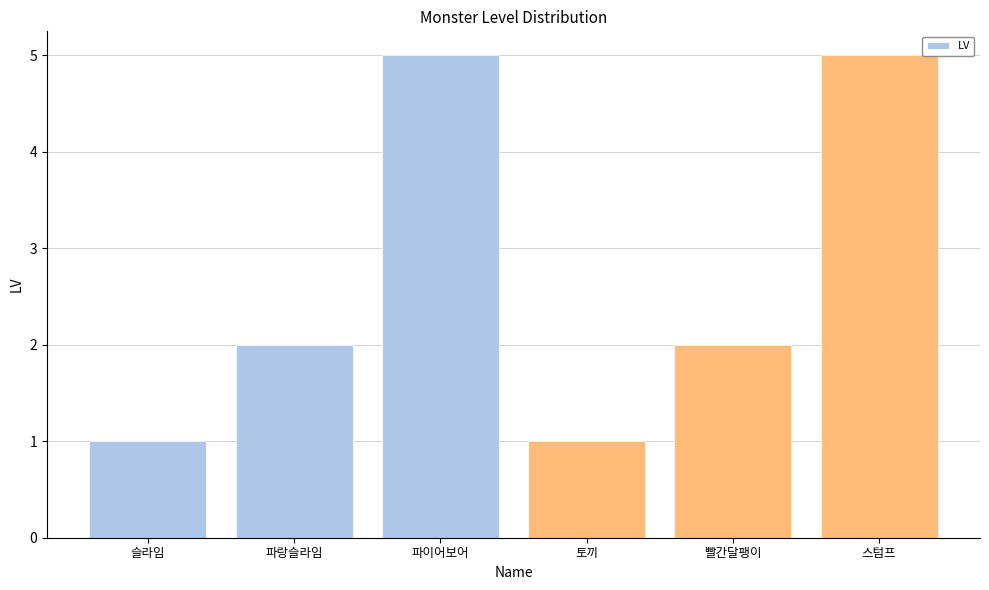

True or false: the data shows 8 at 파이어보어.

False